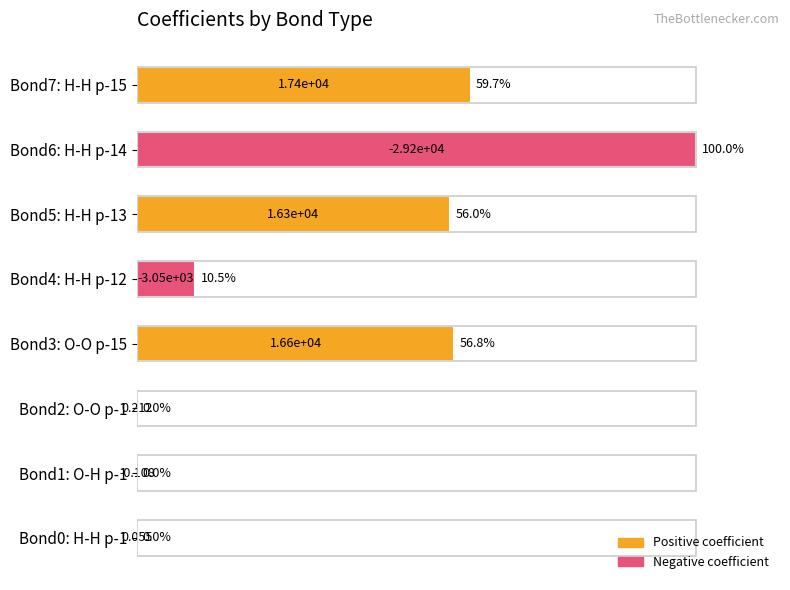

What is the sum of all values?

282.9